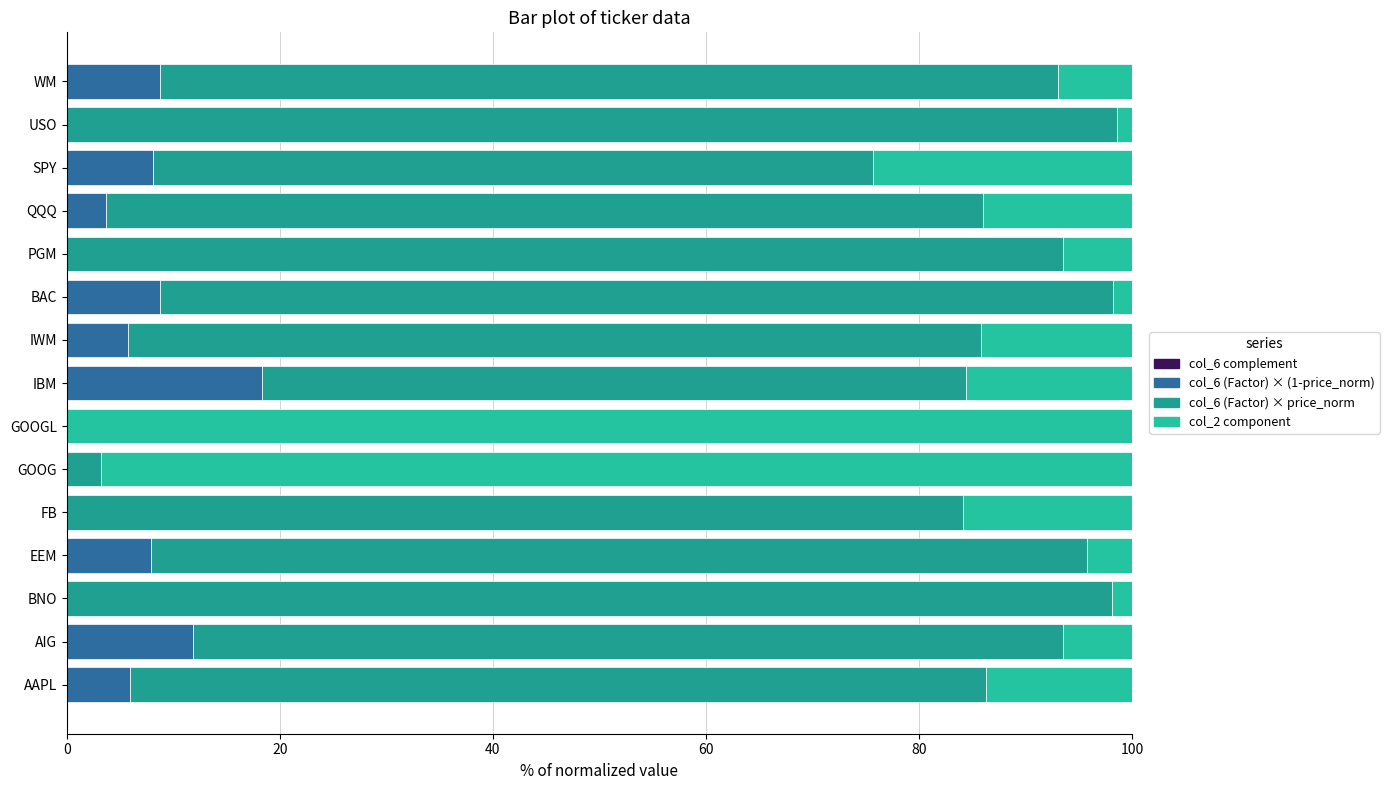

How many categories are shown in the chart?

15